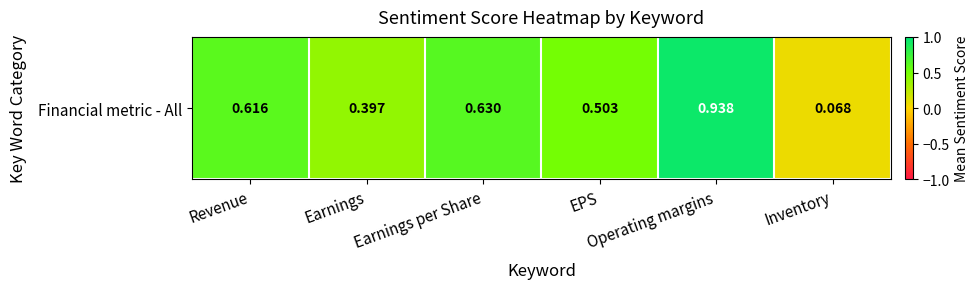

At which label is the value closest to 0?

Inventory